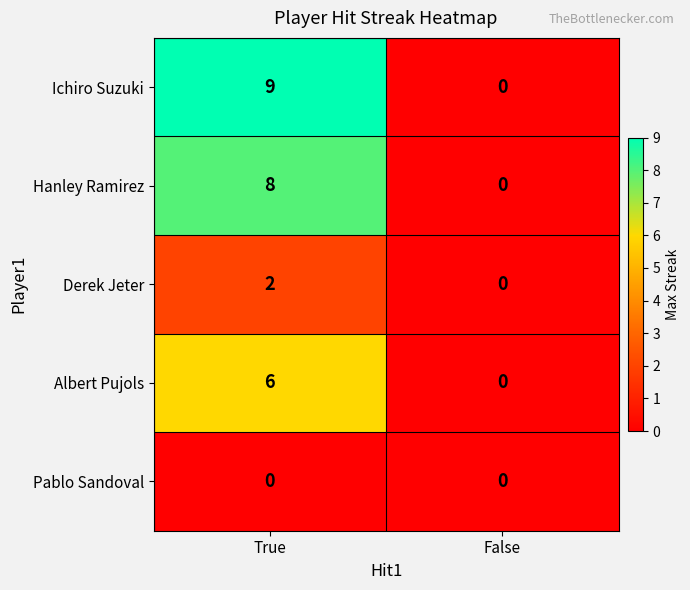

What is the difference between the maximum and minimum values in the Hanley Ramirez series?

8